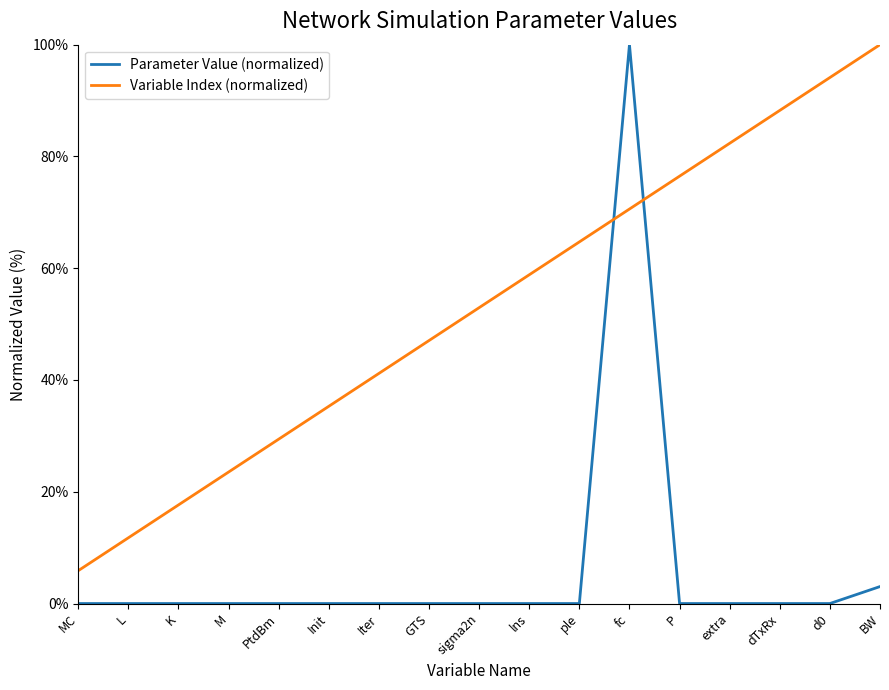

Is it true that Variable Index (normalized) equals 17.6 at K?

True